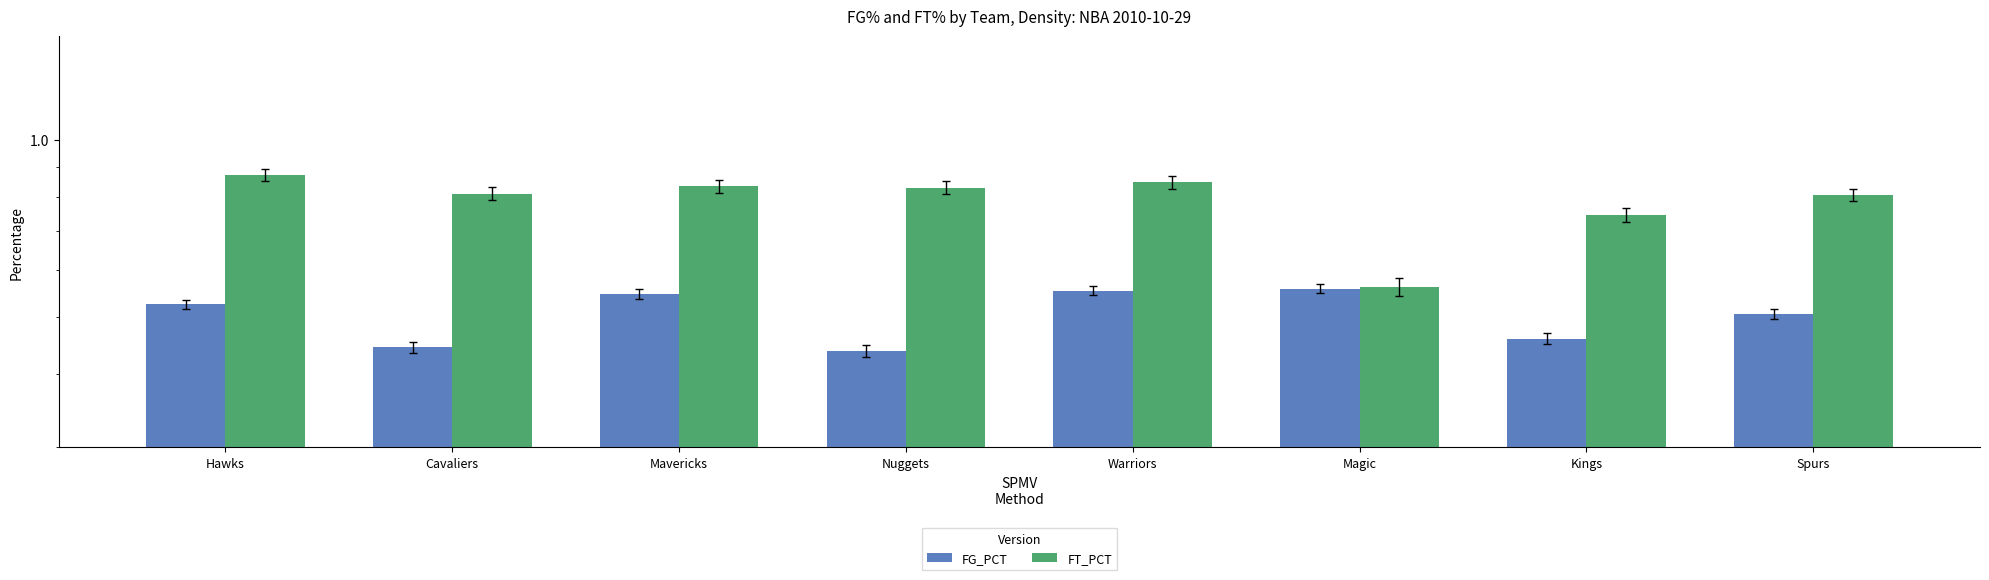

What is the total value across all series at Hawks?

1.4